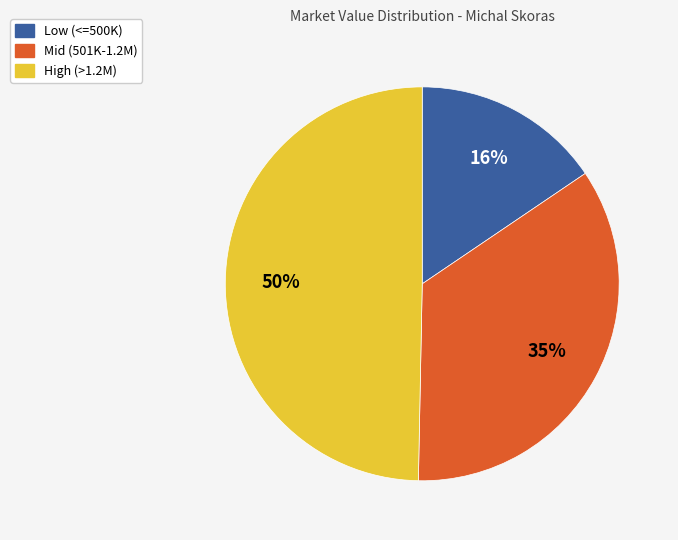

To the nearest percent, what is the average slice percentage?

33%